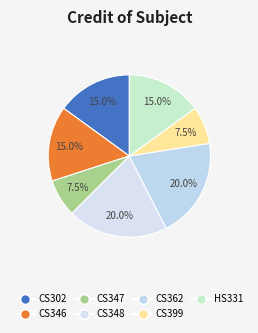

What percentage is the CS362 slice, to the nearest percent?

20%